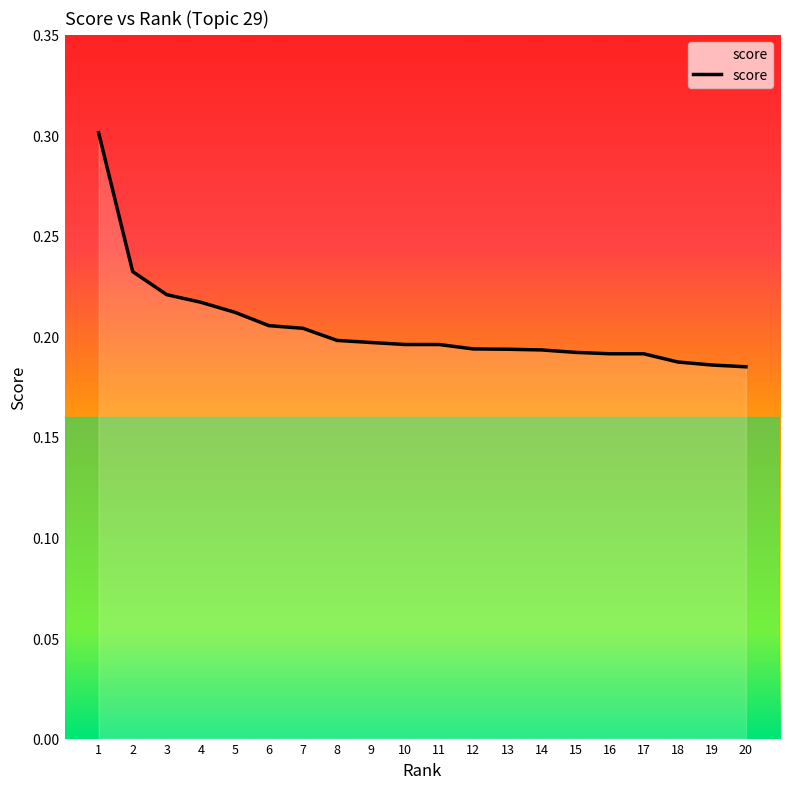

Which has a higher value, 10 or 20?

10